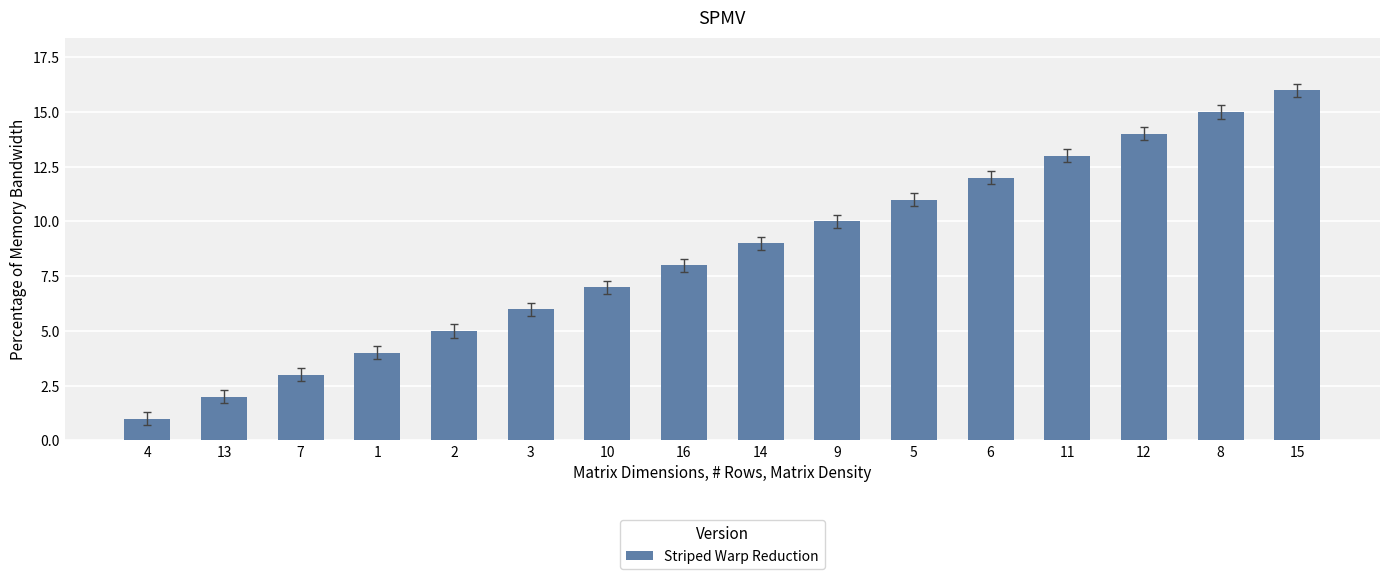

Rank the categories by value from highest to lowest.

15, 8, 12, 11, 6, 5, 9, 14, 16, 10, 3, 2, 1, 7, 13, 4